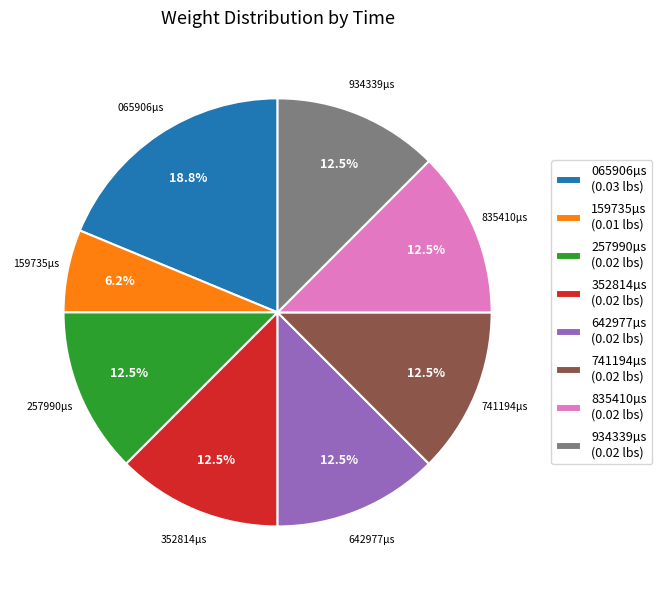

Does any single category account for the majority?

No